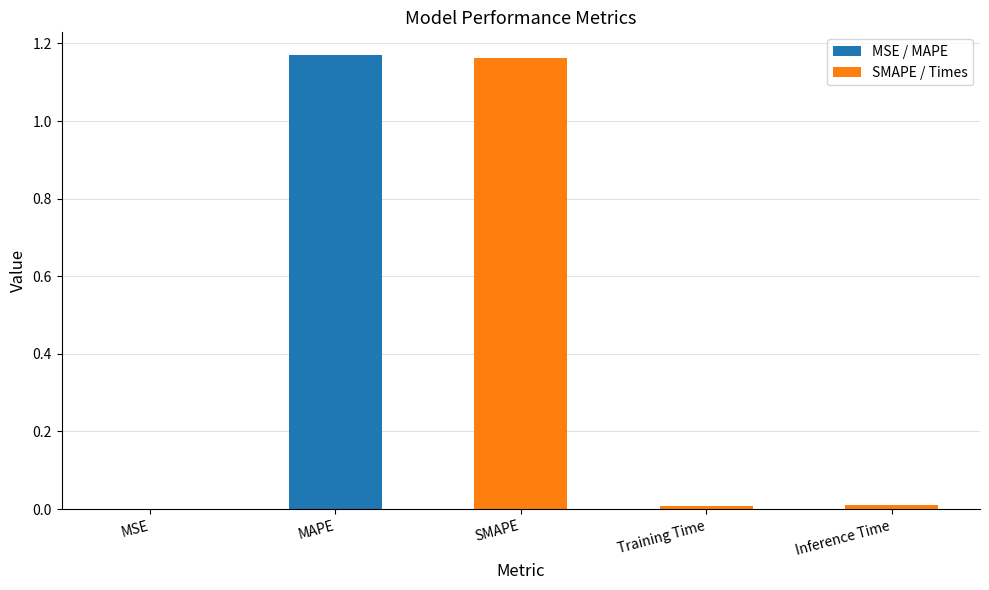

What is the sum of all values?

2.4